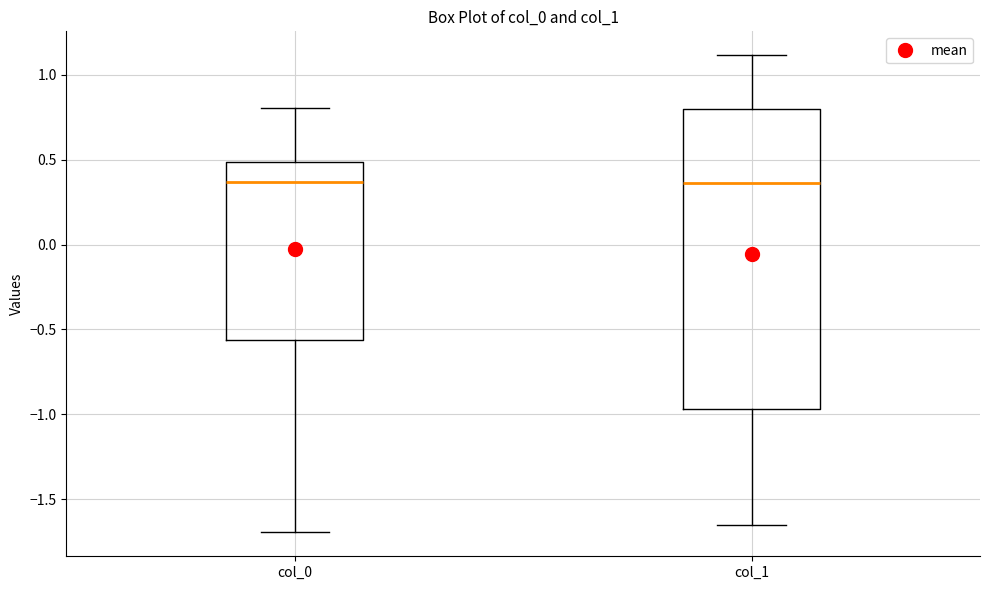

Reading left to right, read every box against the y-axis: the position of its median line, the range the box covers, and the ends of its whiskers. The values are not printed on the chart, so give them approximately, as read against the axis.

col_0: median 0.35, box -0.55 to 0.50, whiskers -1.70 to 0.80
col_1: median 0.35, box -0.95 to 0.80, whiskers -1.65 to 1.10